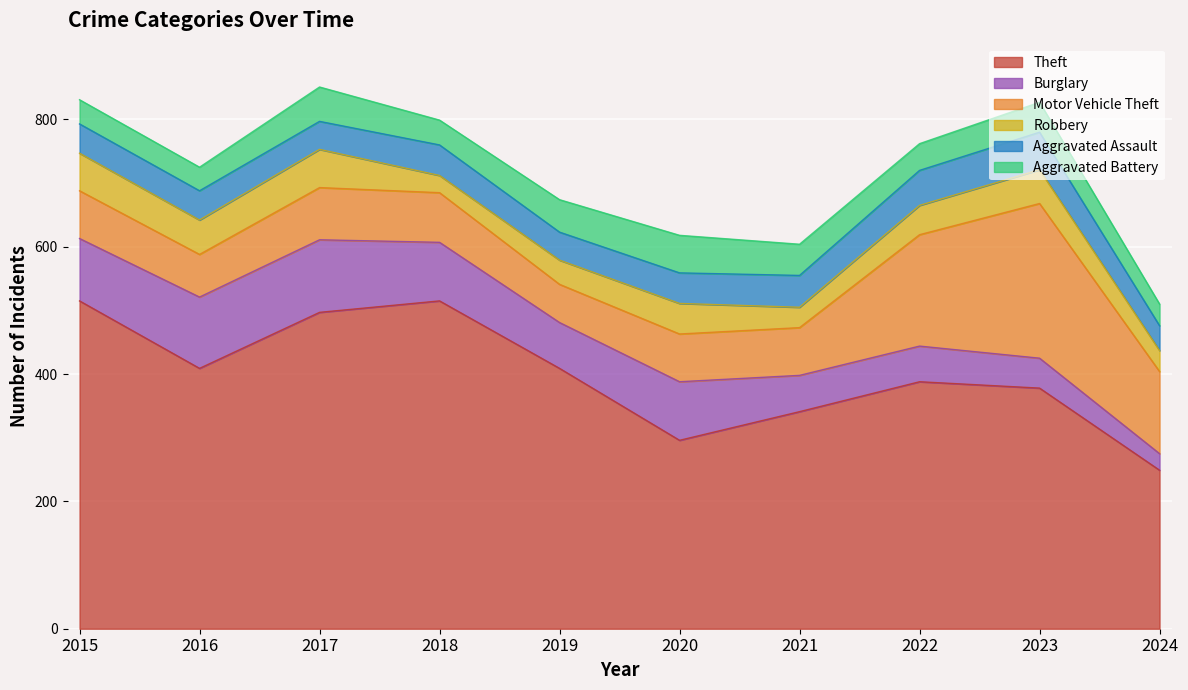

What is the total value across all series at 2024?

510